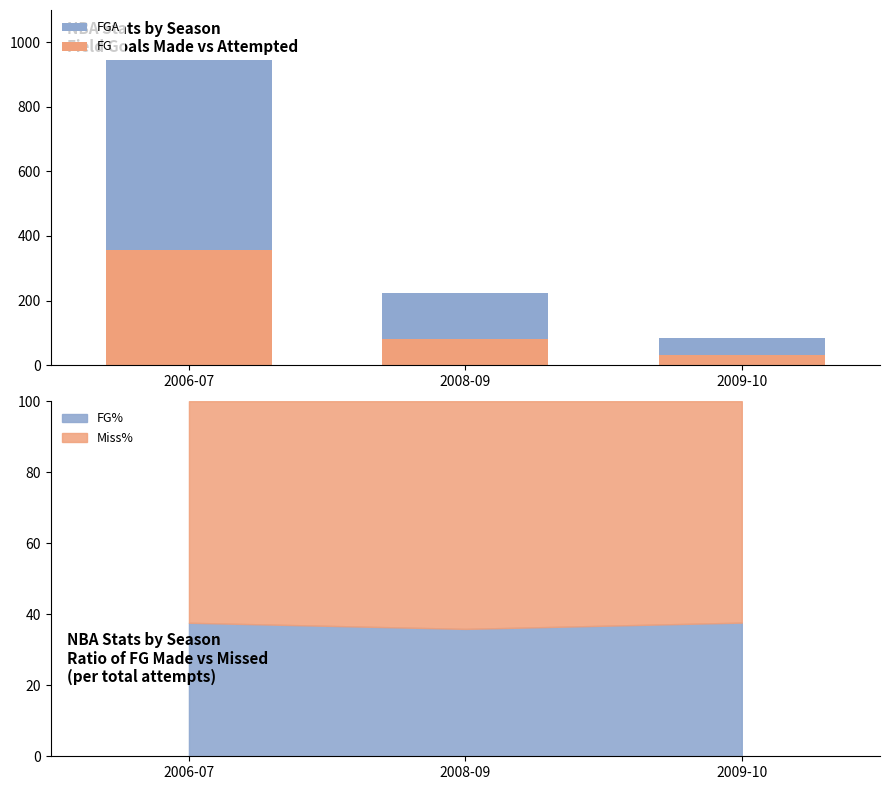

Is it true that FG% equals 65.6 at 2009-10?

False